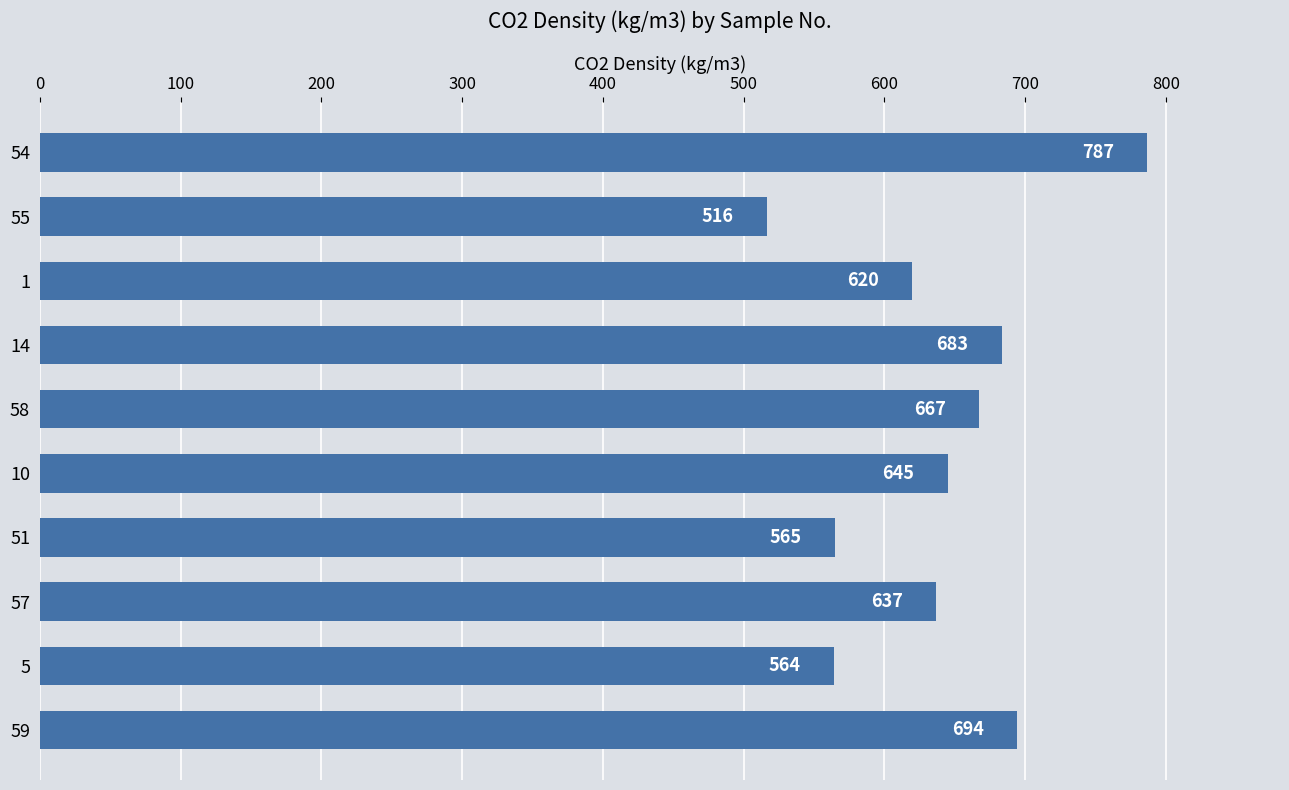

Rank the categories by value from lowest to highest.

55, 5, 51, 1, 57, 10, 58, 14, 59, 54